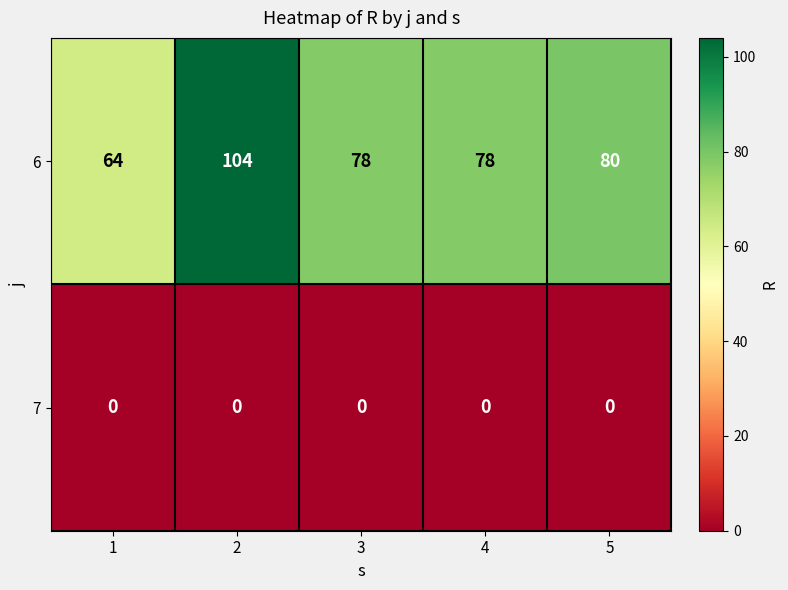

Which series has the widest spread of values?

6